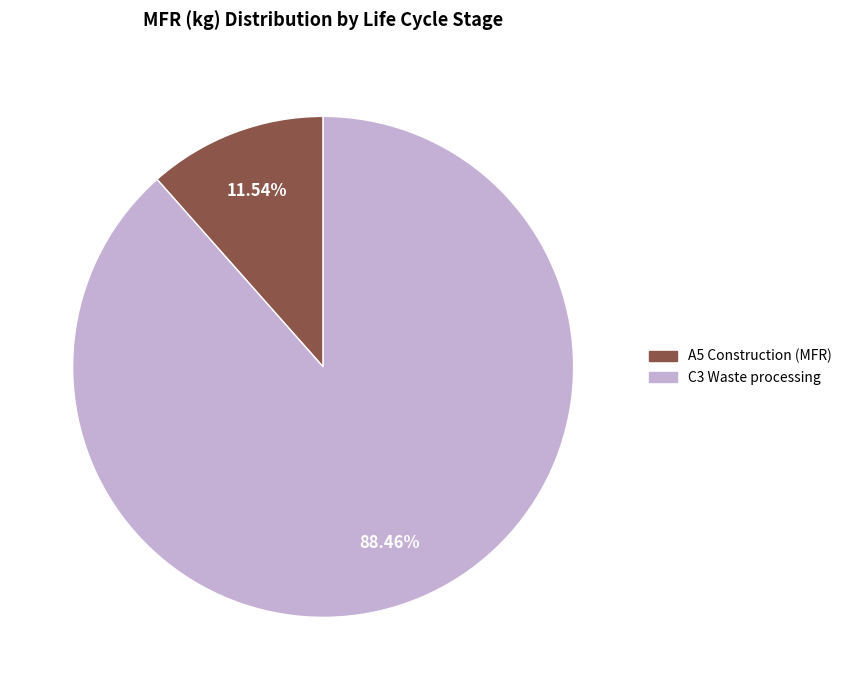

How many slices are in this pie chart?

2